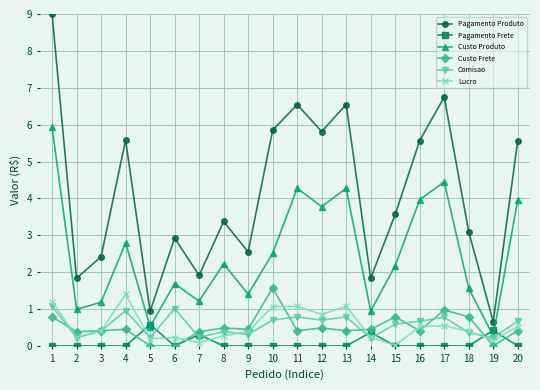

Which series changed the most between 7 and 20?

Pagamento Produto